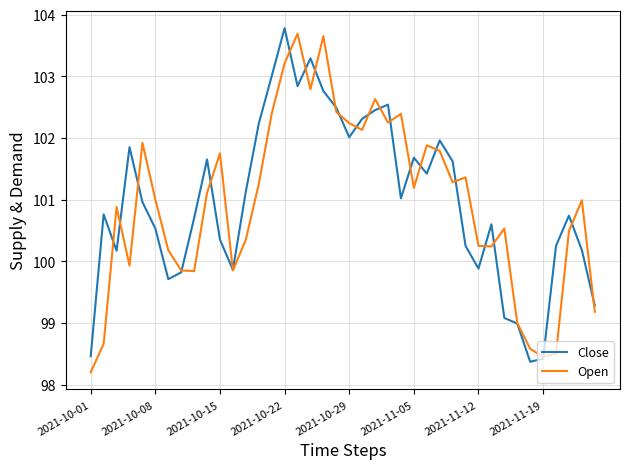

What is the maximum value for Open?

103.7